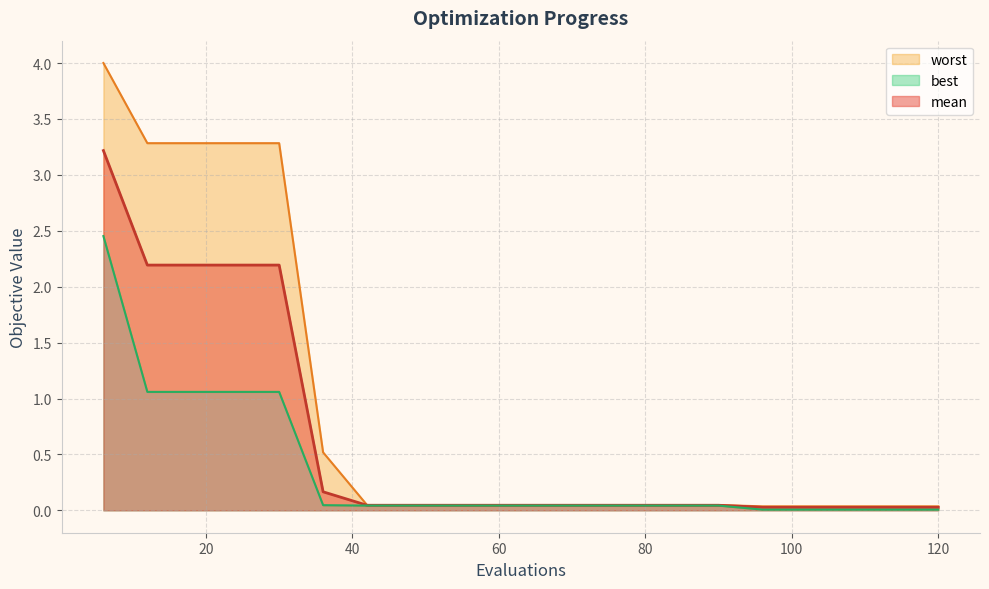

What is the greatest value displayed?

4.0